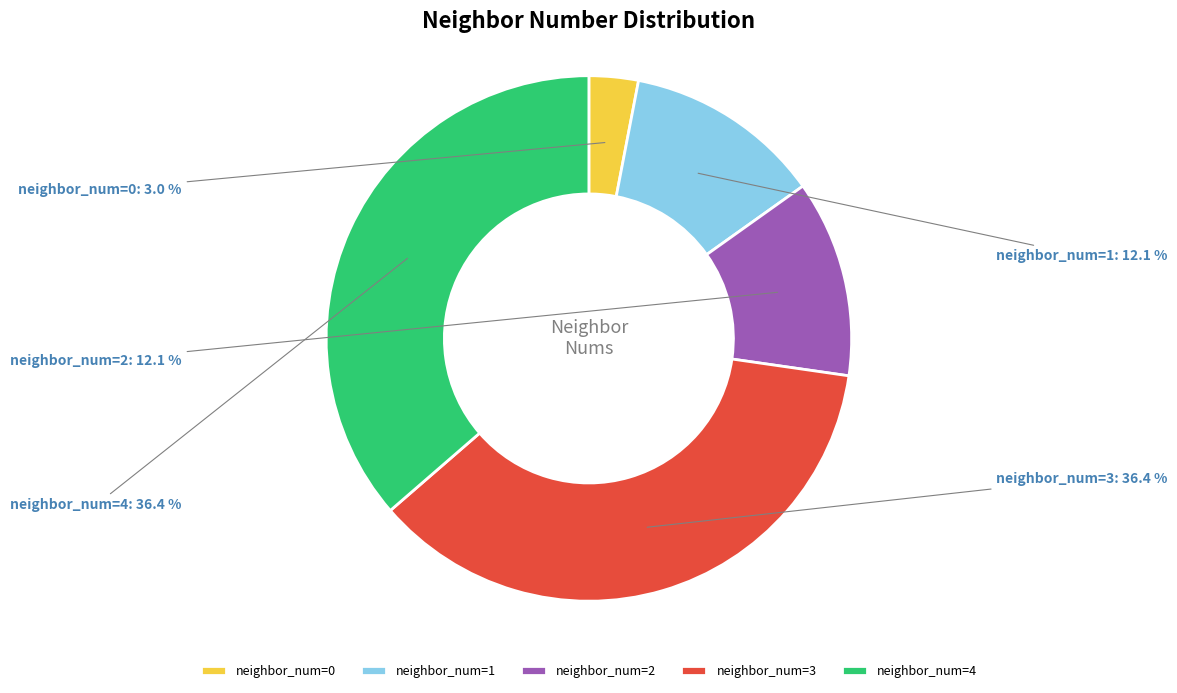

Does neighbor_num=4 account for over 50% of the chart?

No